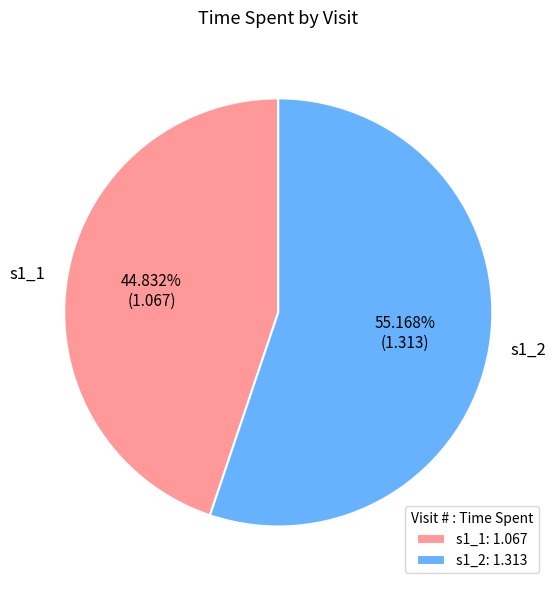

How many segments does this pie chart have?

2